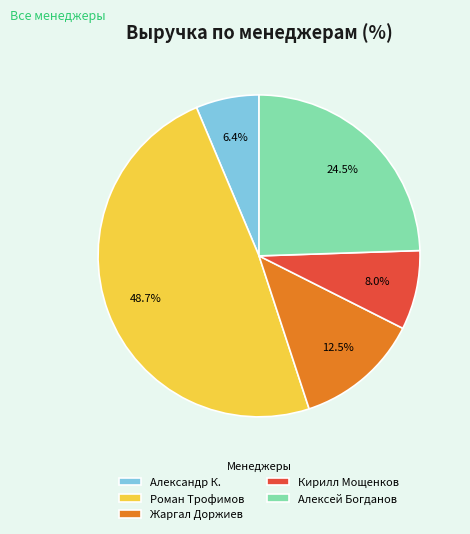

What percentage is NOT represented by Роман Трофимов?

51.3%